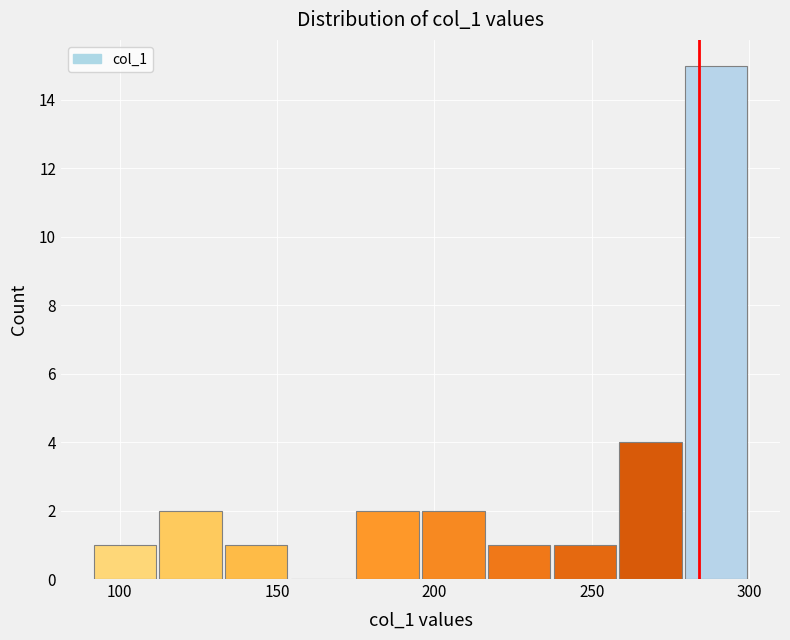

Which range on the x-axis has the tallest bar?

280 to 300